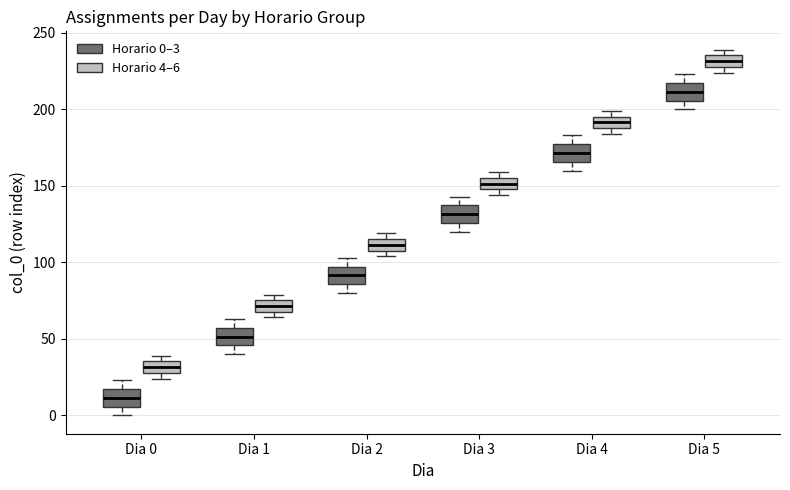

Where is the upper edge of the box for Dia 4 (Horario 4–6) on the y-axis? The values are not printed on the chart, so give them approximately, as read against the axis.

195